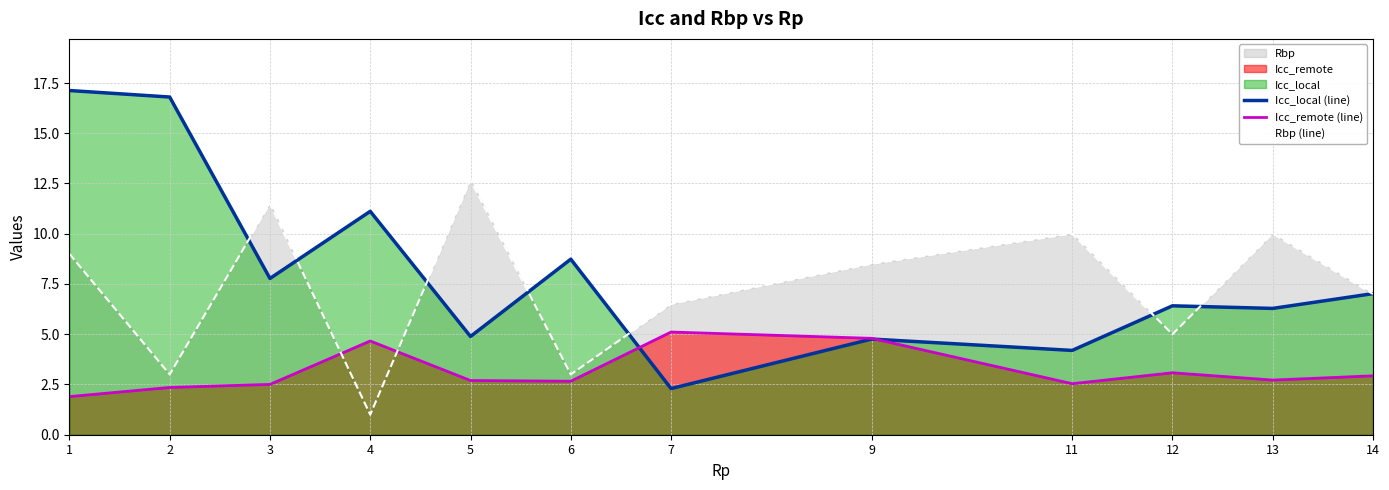

Is it true that Icc_local (line) equals 1.4 at 14?

False